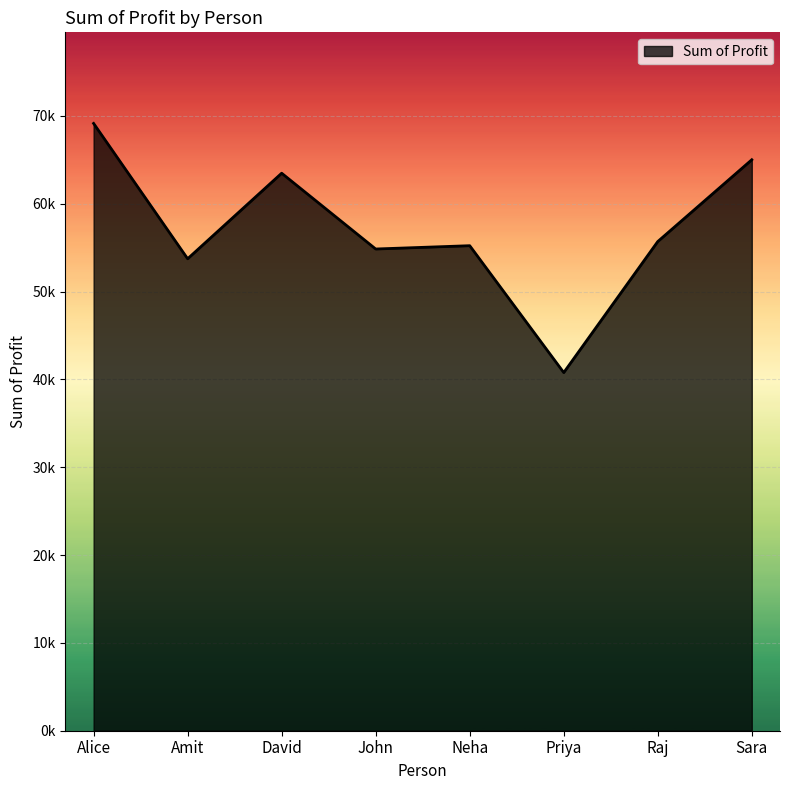

List the labels in order of value, largest first.

Alice, Sara, David, Raj, Neha, John, Amit, Priya